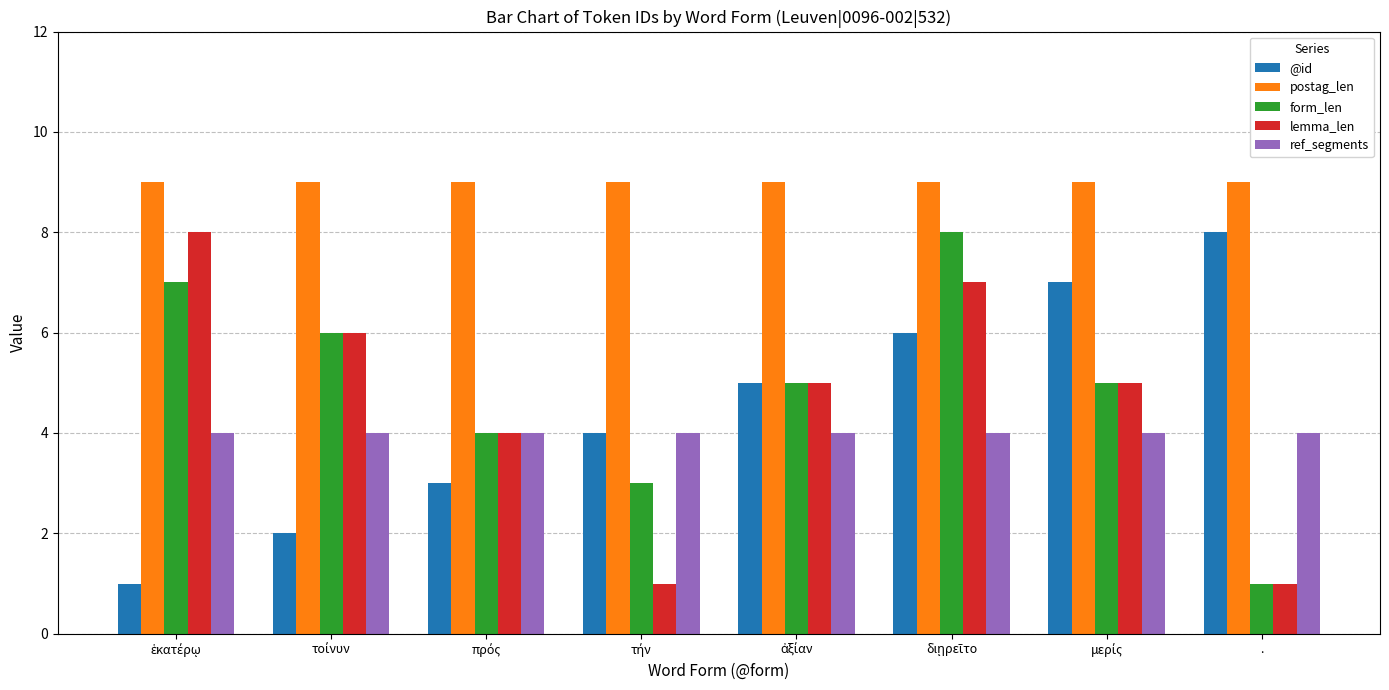

What is the value of the ref_segments bar at the 3rd from the left?

4